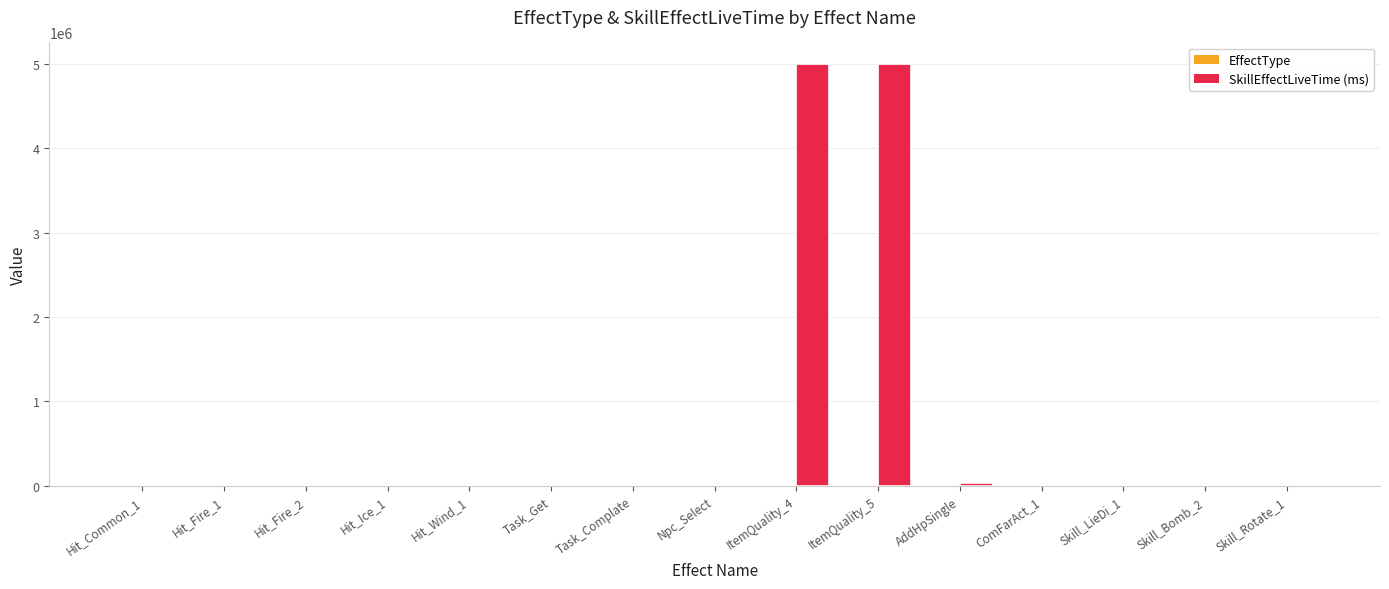

Which series has the largest total across all categories?

SkillEffectLiveTime (ms)